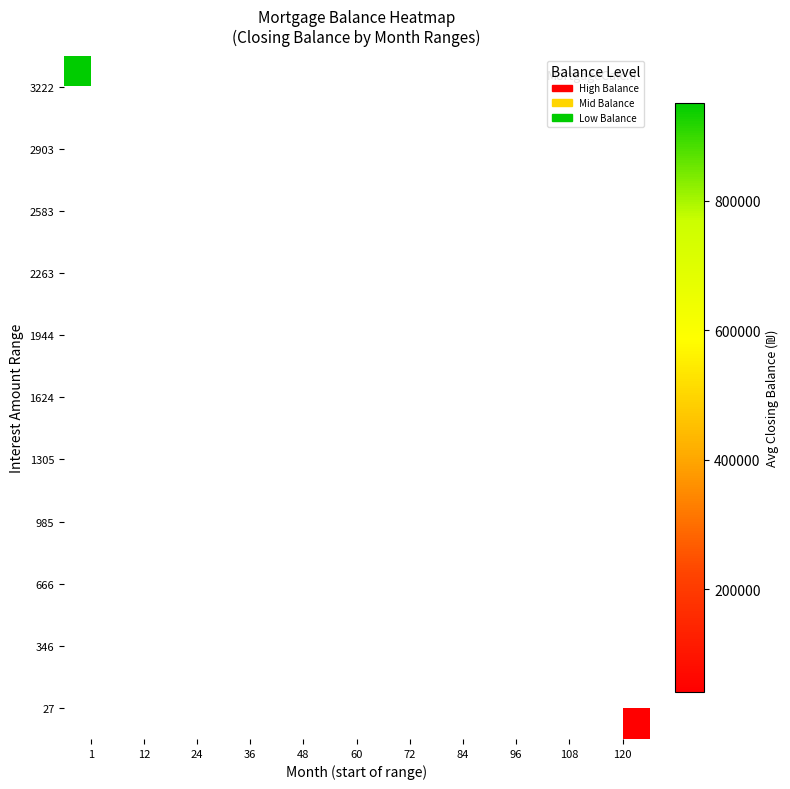

Between 12 and 24, which is larger?

24